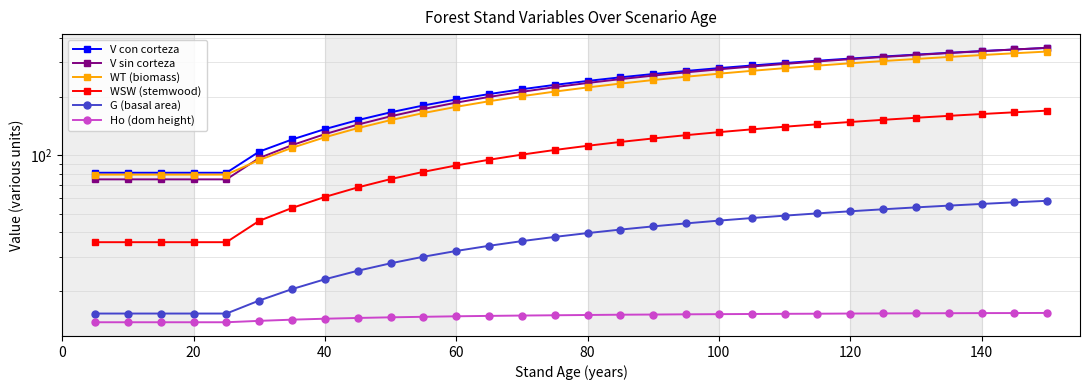

Is this an area chart (filled region under the line)?

No